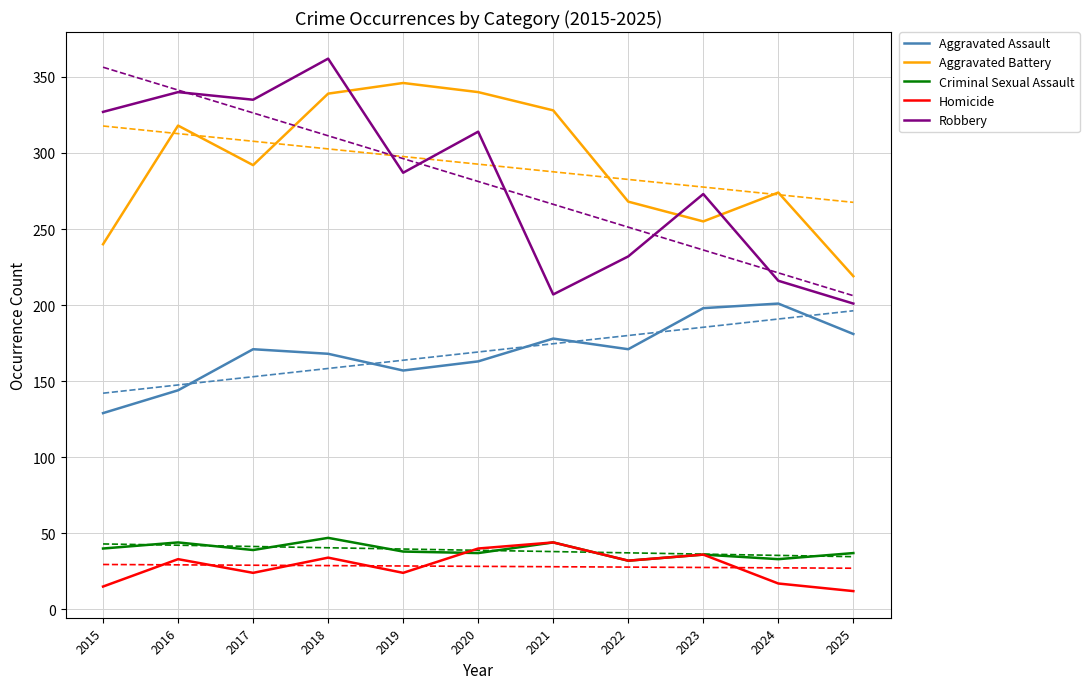

Read the Robbery value at 2023, to the nearest 5.

275